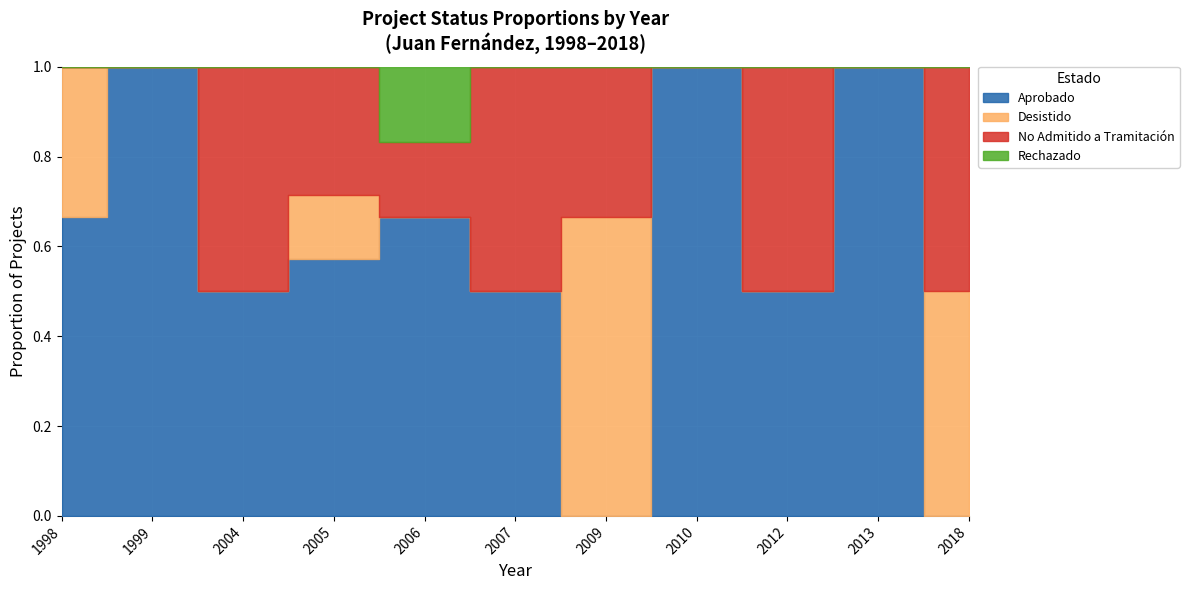

At which category is the sum across all series the highest?

2005